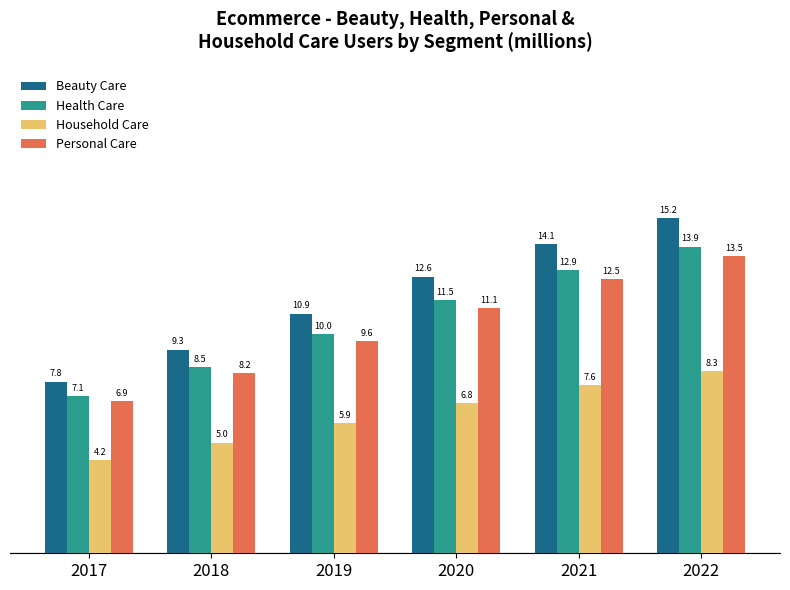

How many bars are there in each group?

4